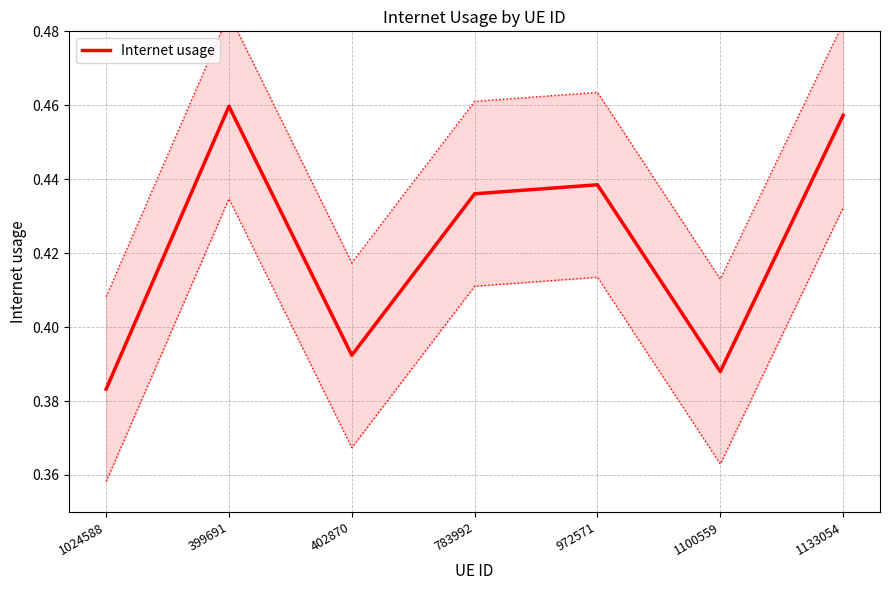

Is it true that the value at 399691 is 0.5?

True